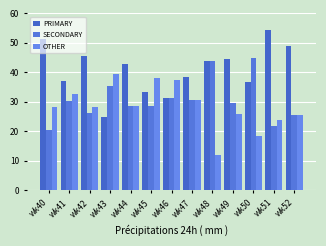

At which category is the sum across all series the highest?

wk41